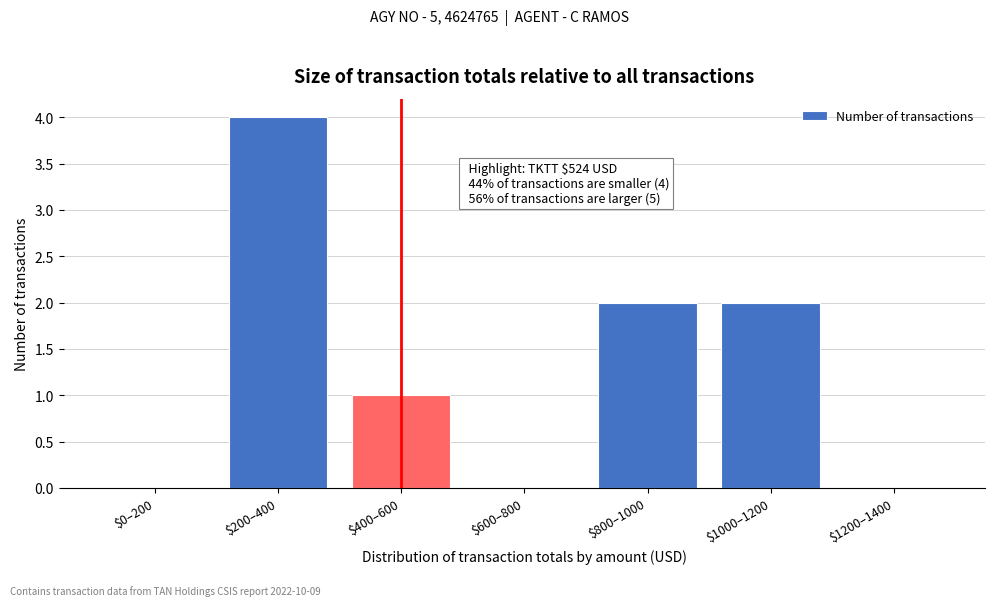

What is the maximum value shown in the chart?

4